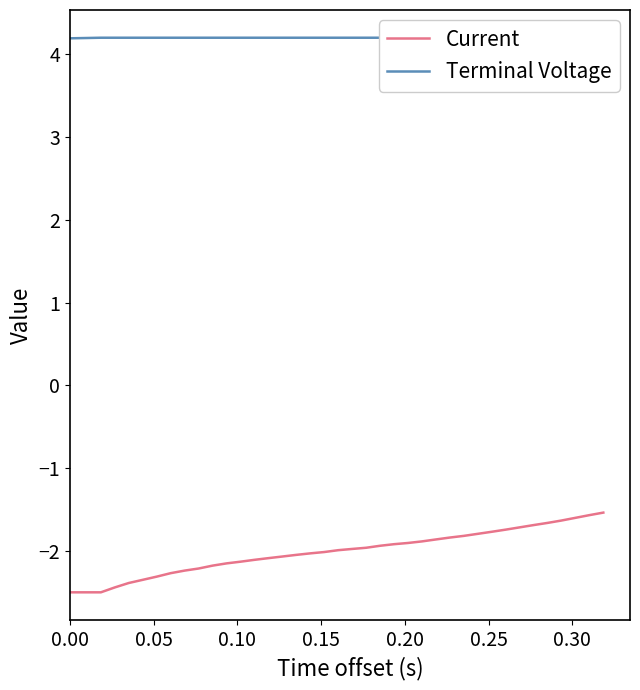

What is the highest value of the Current series?

-1.5